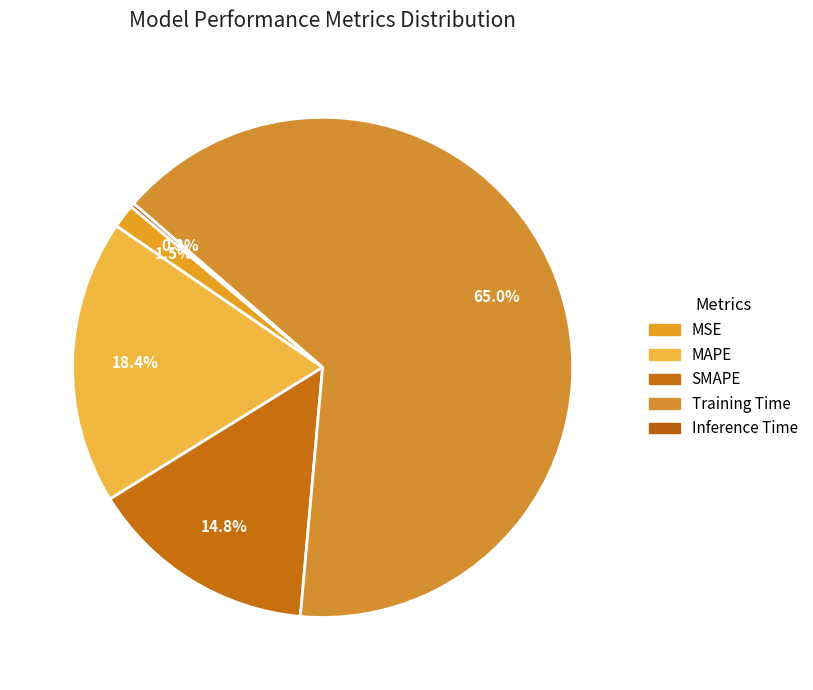

Does any single category account for the majority?

Yes